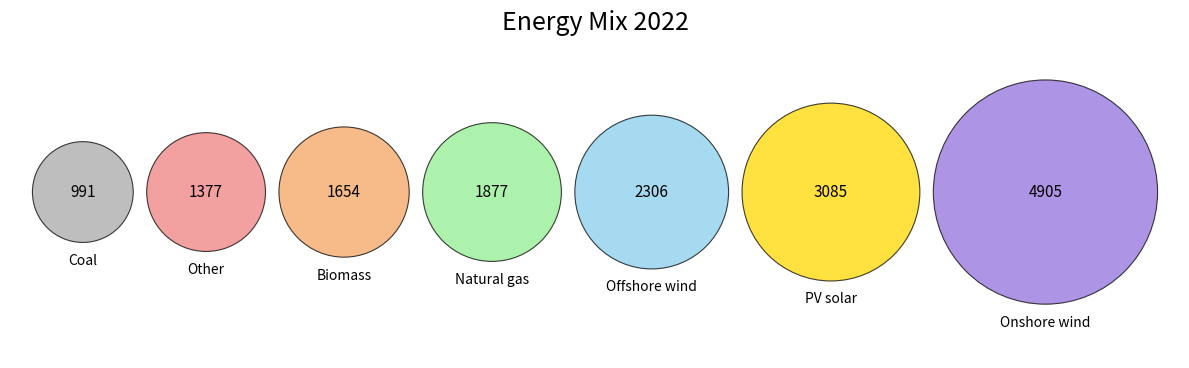

To the nearest percent, what portion does Natural gas represent?

12%